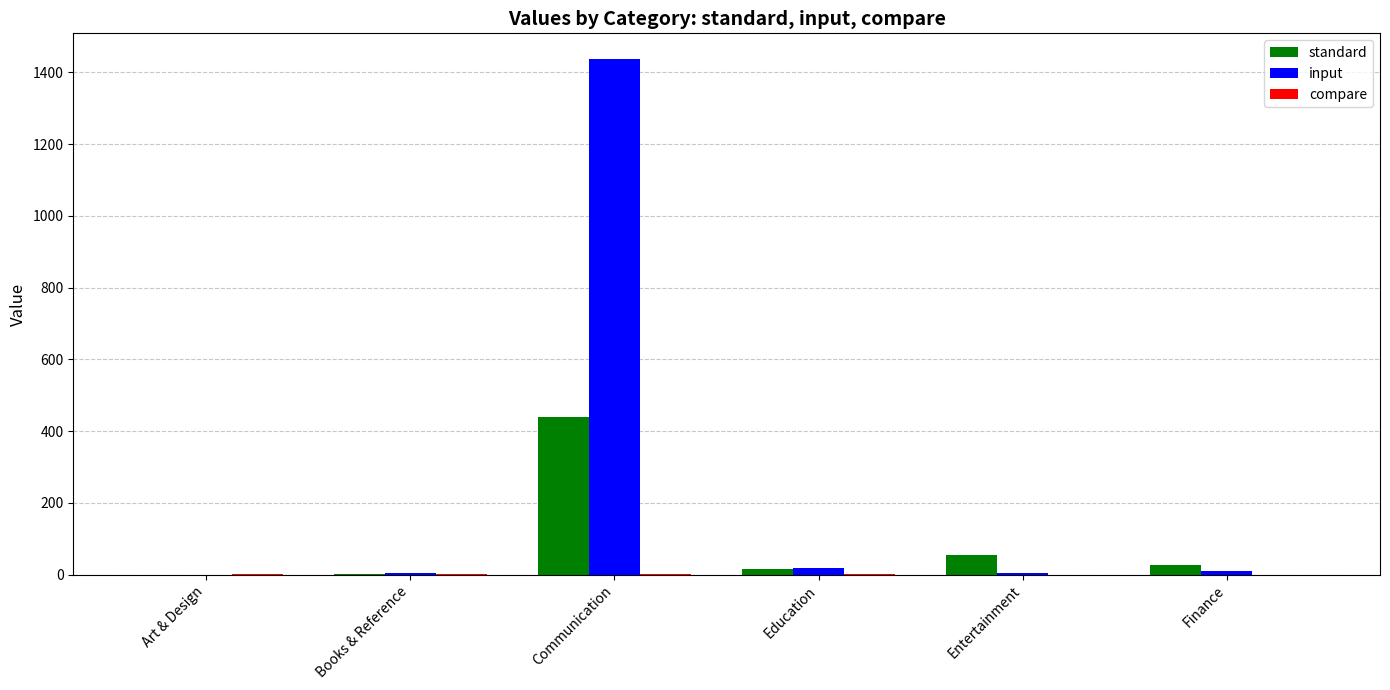

What is the greatest value displayed?

1436.6